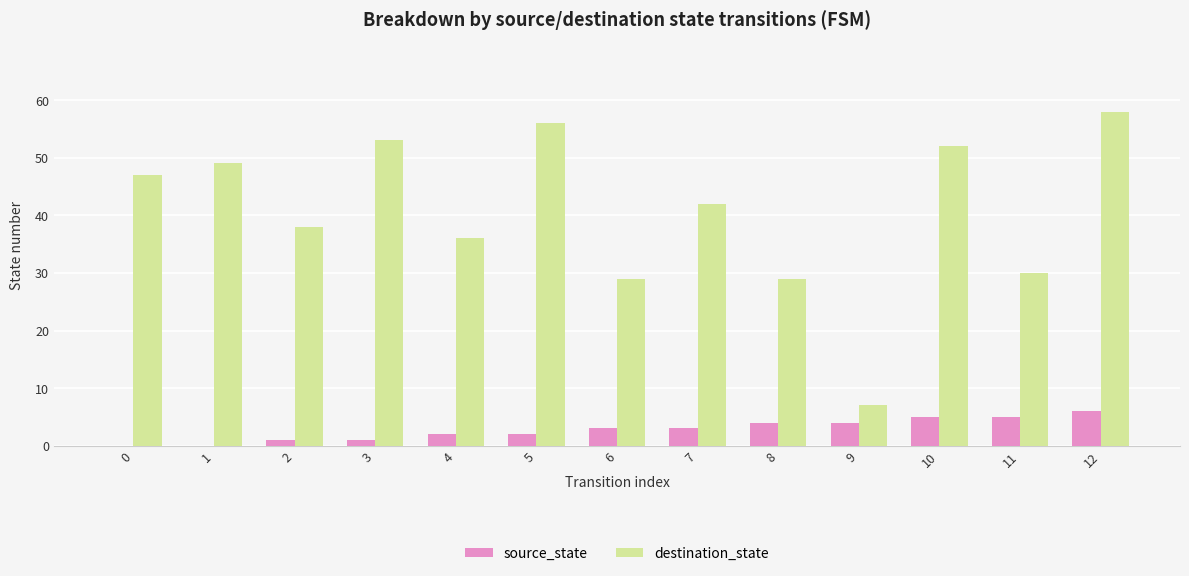

What are all the series names shown in the legend?

source_state, destination_state